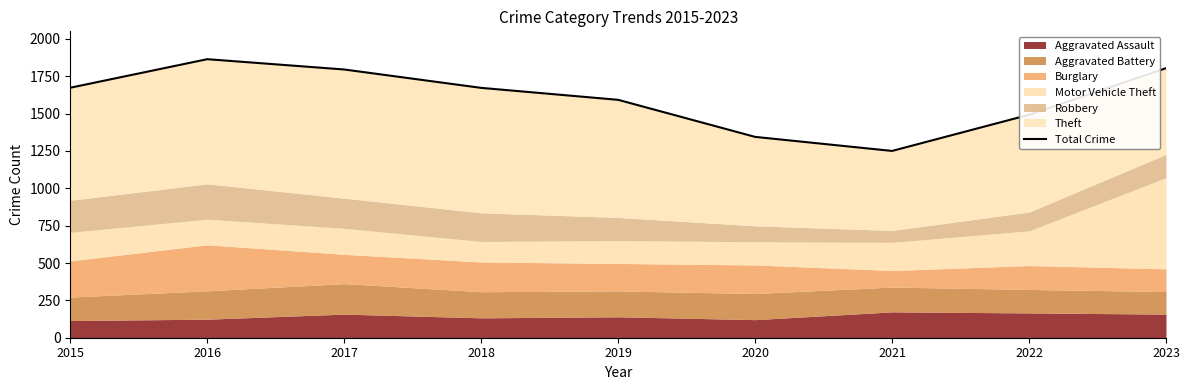

True or false: the data has more than 2 interior local peaks.

False